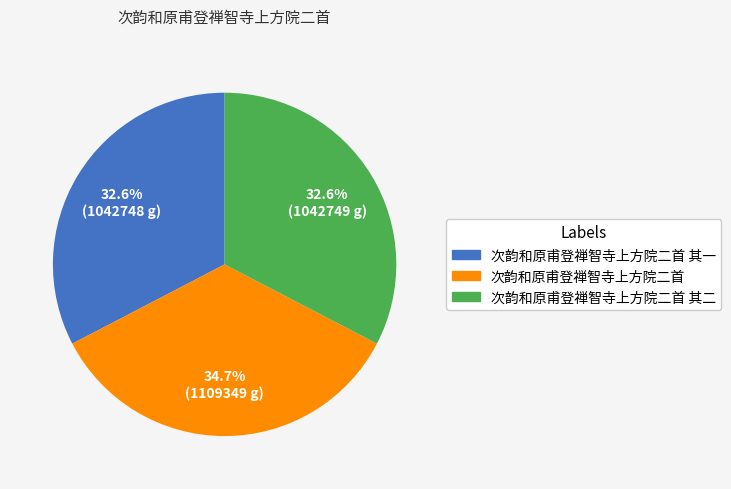

Is there any slice that represents more than half of the pie?

No